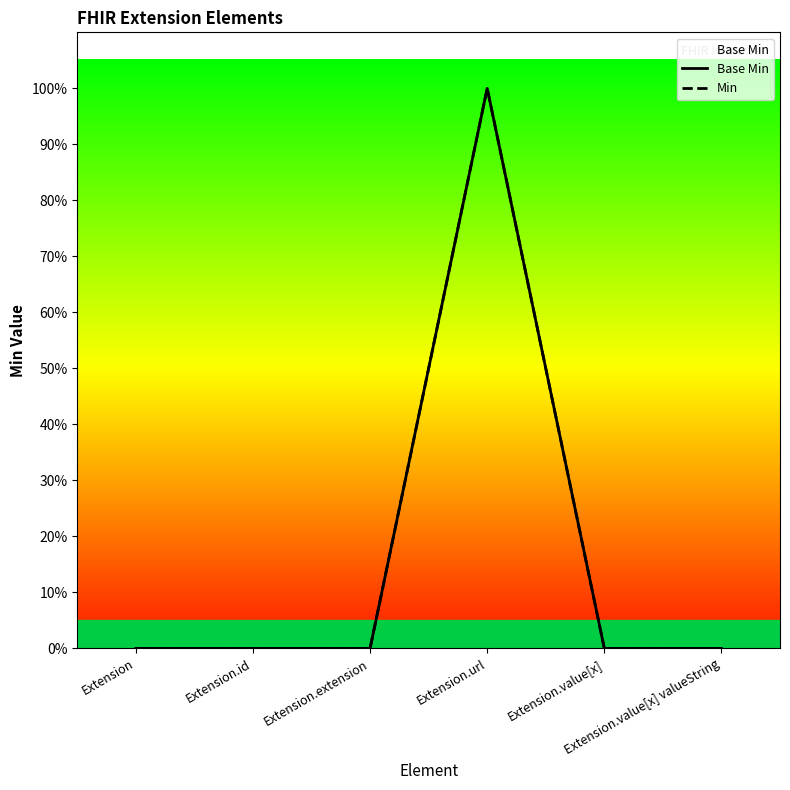

Does the chart have visible grid lines?

No